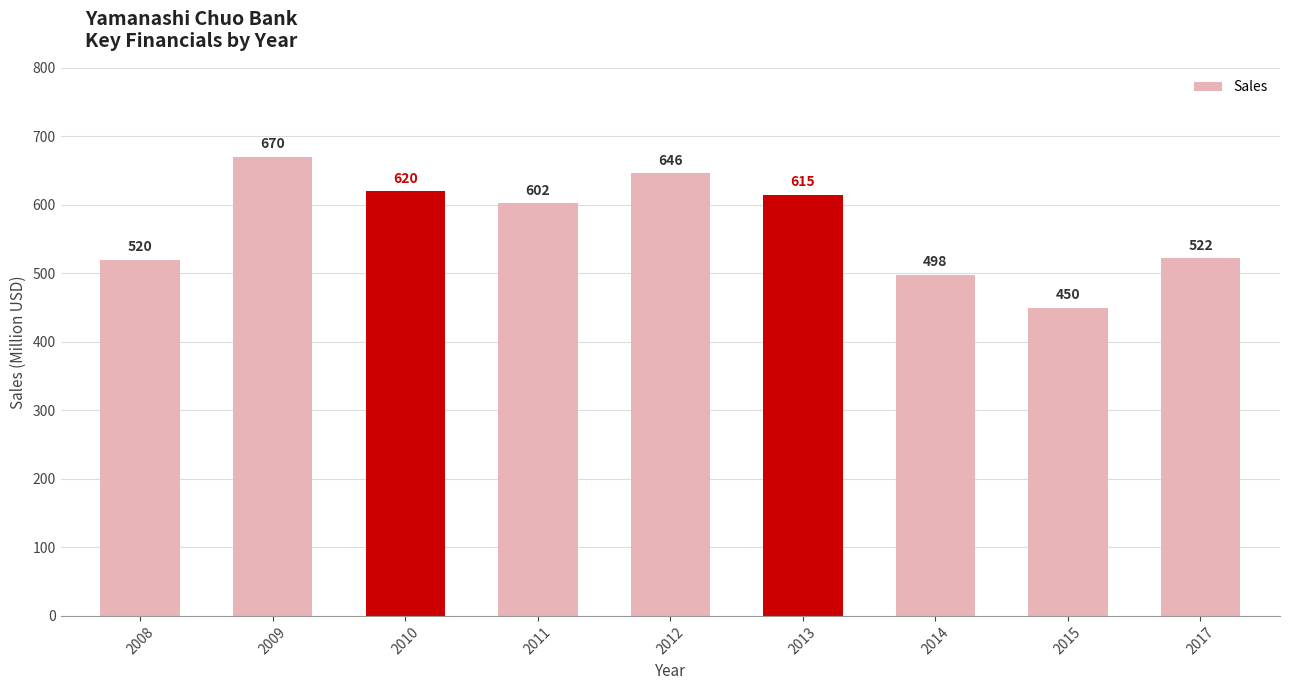

Reading left to right, transcribe all the data shown in this chart.

520	670	620	602	646	615	498	450	522